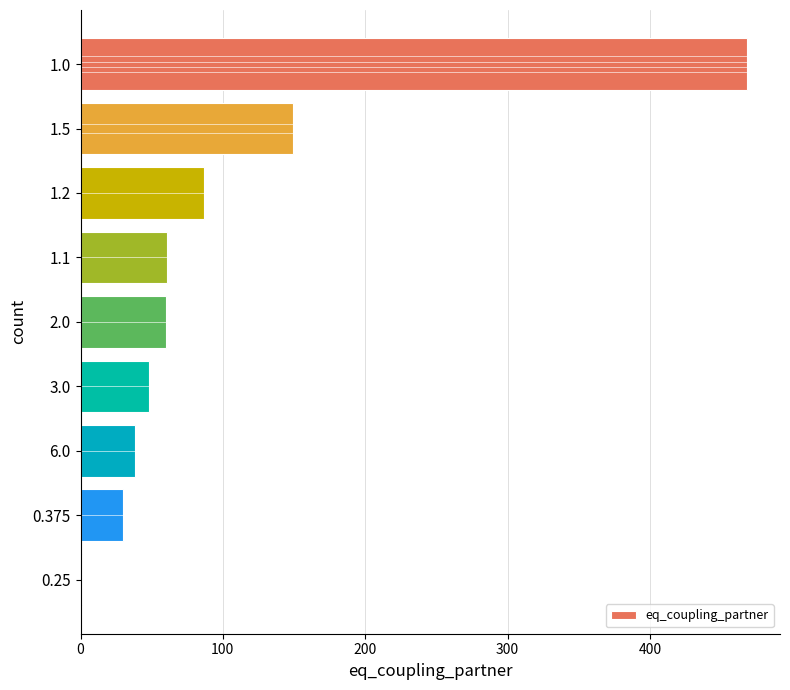

Is it true that the value at 1.1 is 108?

False